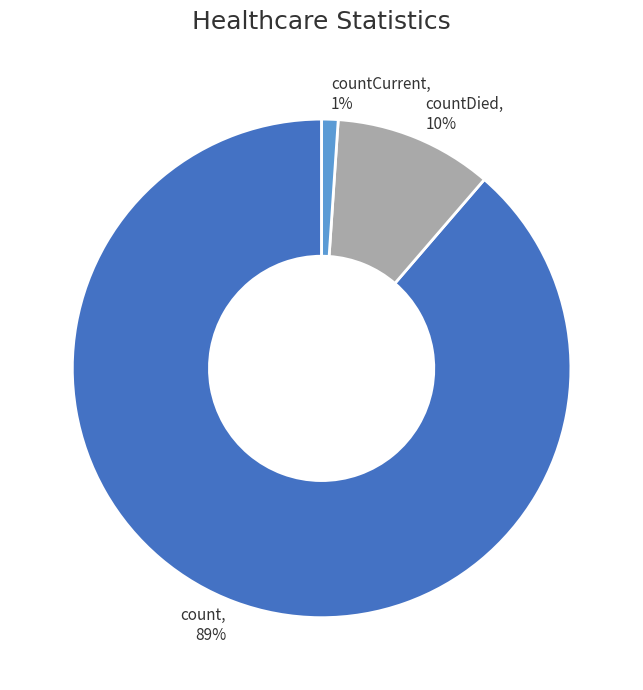

To the nearest percent, what percentage of the pie is count?

89%